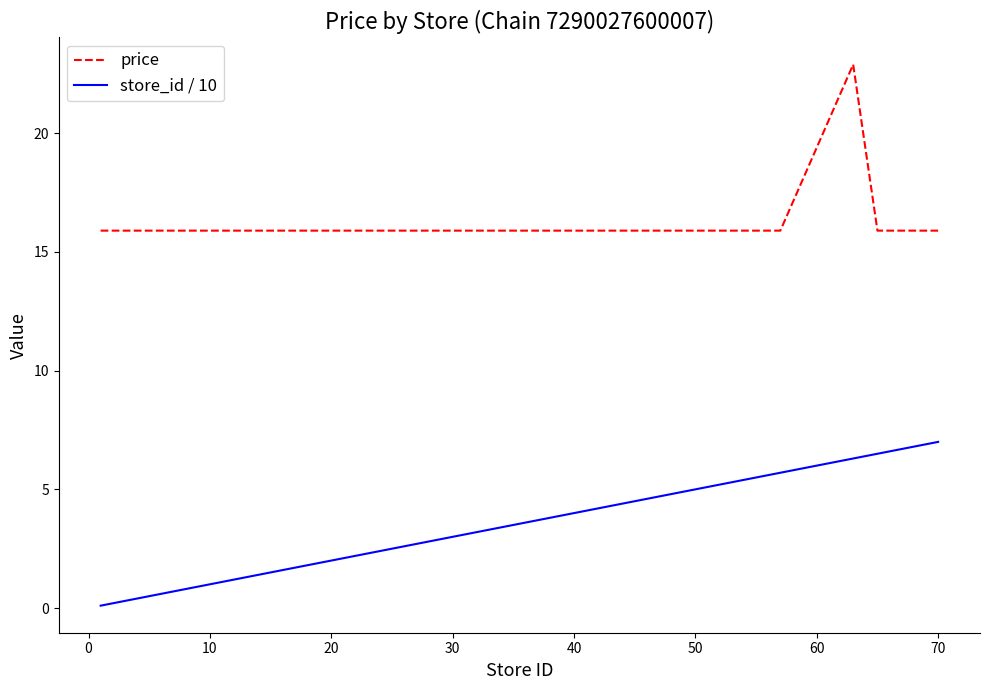

What is the maximum value shown in the chart?

22.9